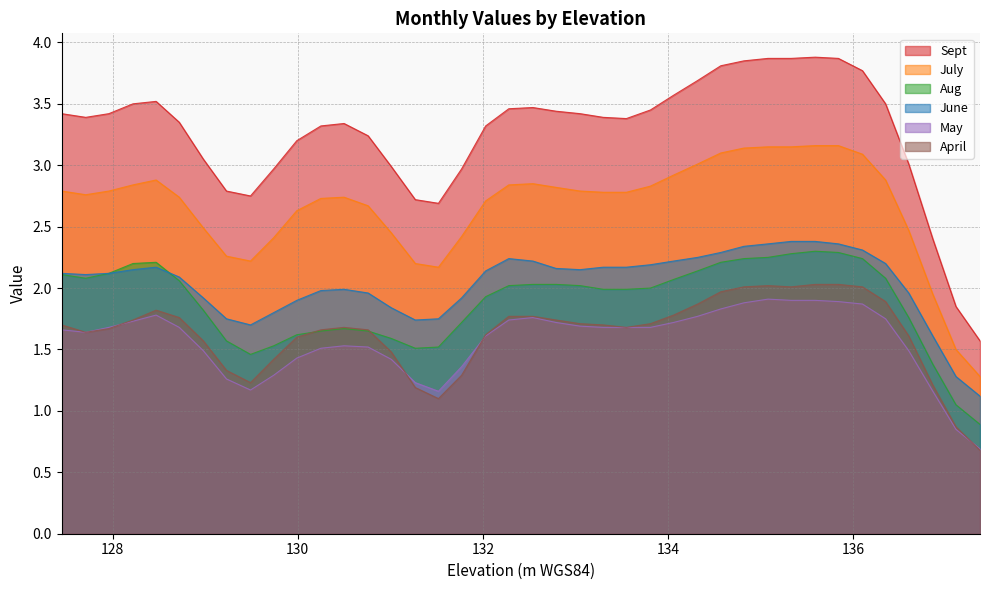

The June series shows 2.2 at 134.32. True or false?

True